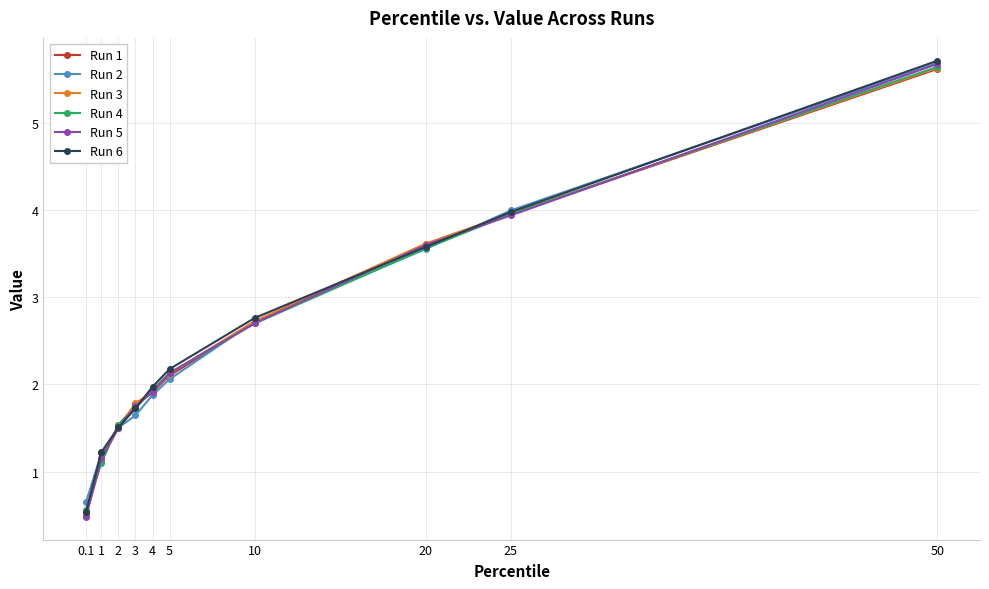

At which label does Run 5 first exceed 2?

5